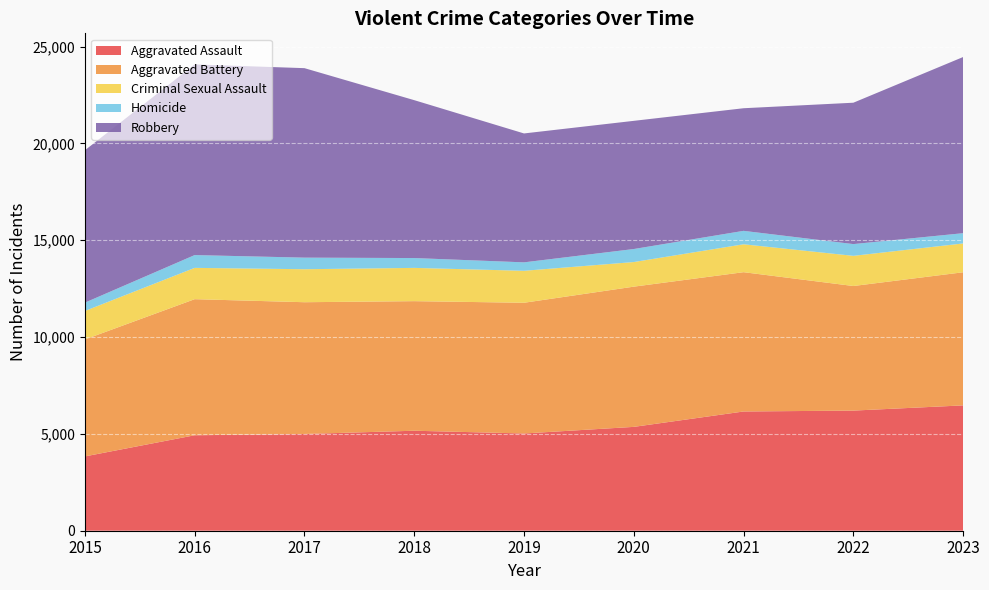

Reading left to right, transcribe all the data shown in this chart.

Aggravated Assault: 2015=3838	2016=4930	2017=4996	2018=5164	2019=5022	2020=5363	2021=6158	2022=6204	2023=6473
Aggravated Battery: 2015=6040	2016=7028	2017=6805	2018=6692	2019=6751	2020=7242	2021=7194	2022=6434	2023=6875
Criminal Sexual Assault: 2015=1471	2016=1617	2017=1704	2018=1718	2019=1651	2020=1271	2021=1441	2022=1558	2023=1488
Homicide: 2015=430	2016=661	2017=598	2018=508	2019=436	2020=672	2021=694	2022=607	2023=530
Robbery: 2015=7869	2016=9846	2017=9786	2018=8154	2019=6657	2020=6620	2021=6332	2022=7301	2023=9098